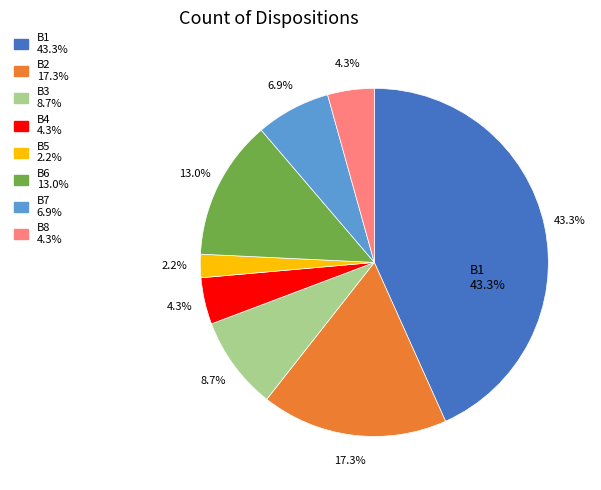

Is there a majority slice in this chart?

No